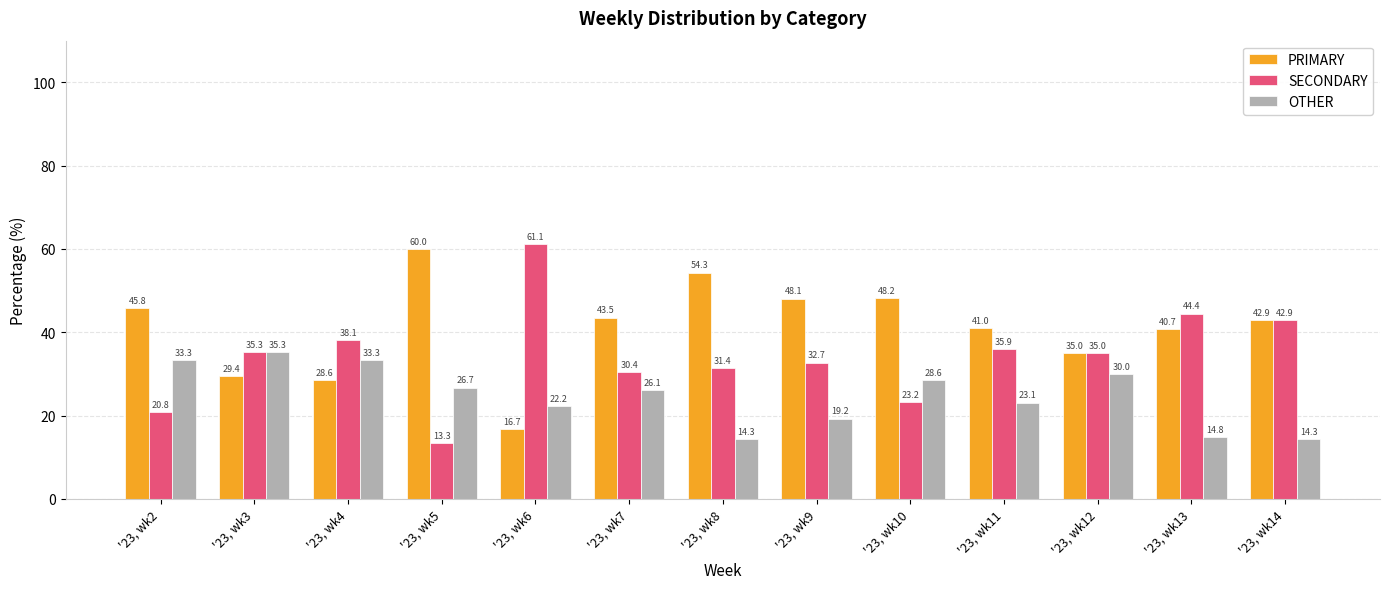

What is the sum of all PRIMARY values?

534.2